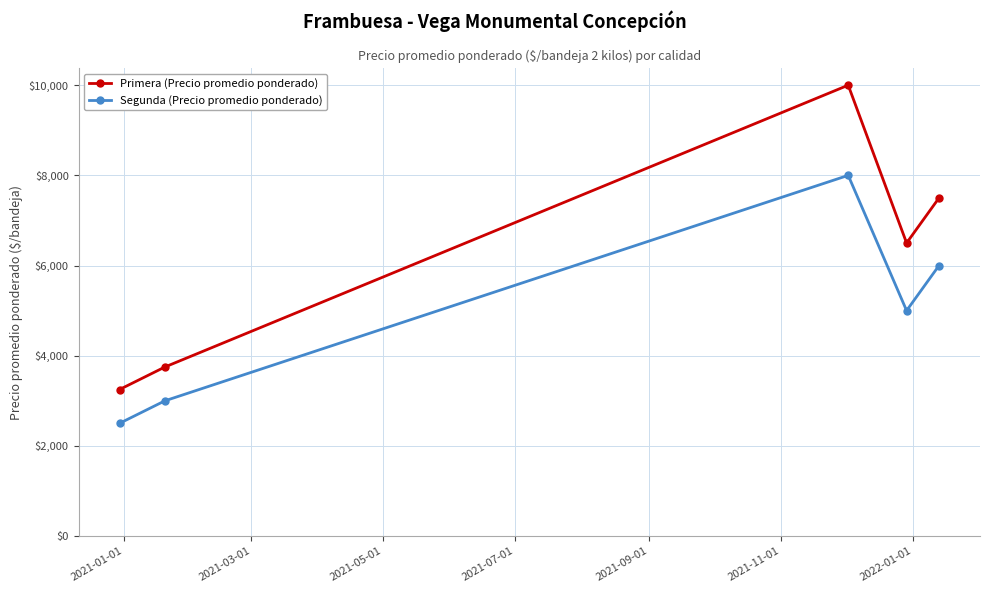

True or false: Primera (Precio promedio ponderado) and Segunda (Precio promedio ponderado) intersect in this chart.

False